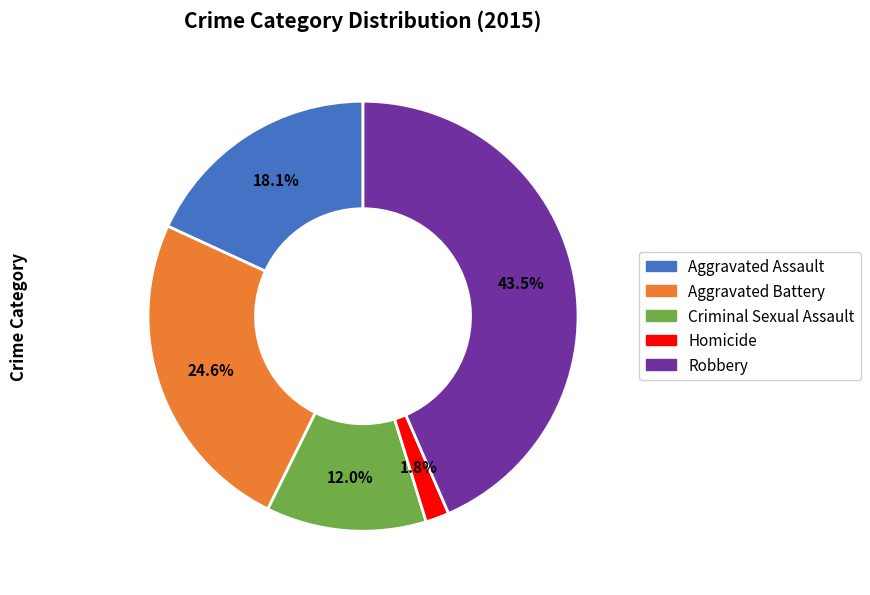

How many segments does this pie chart have?

5